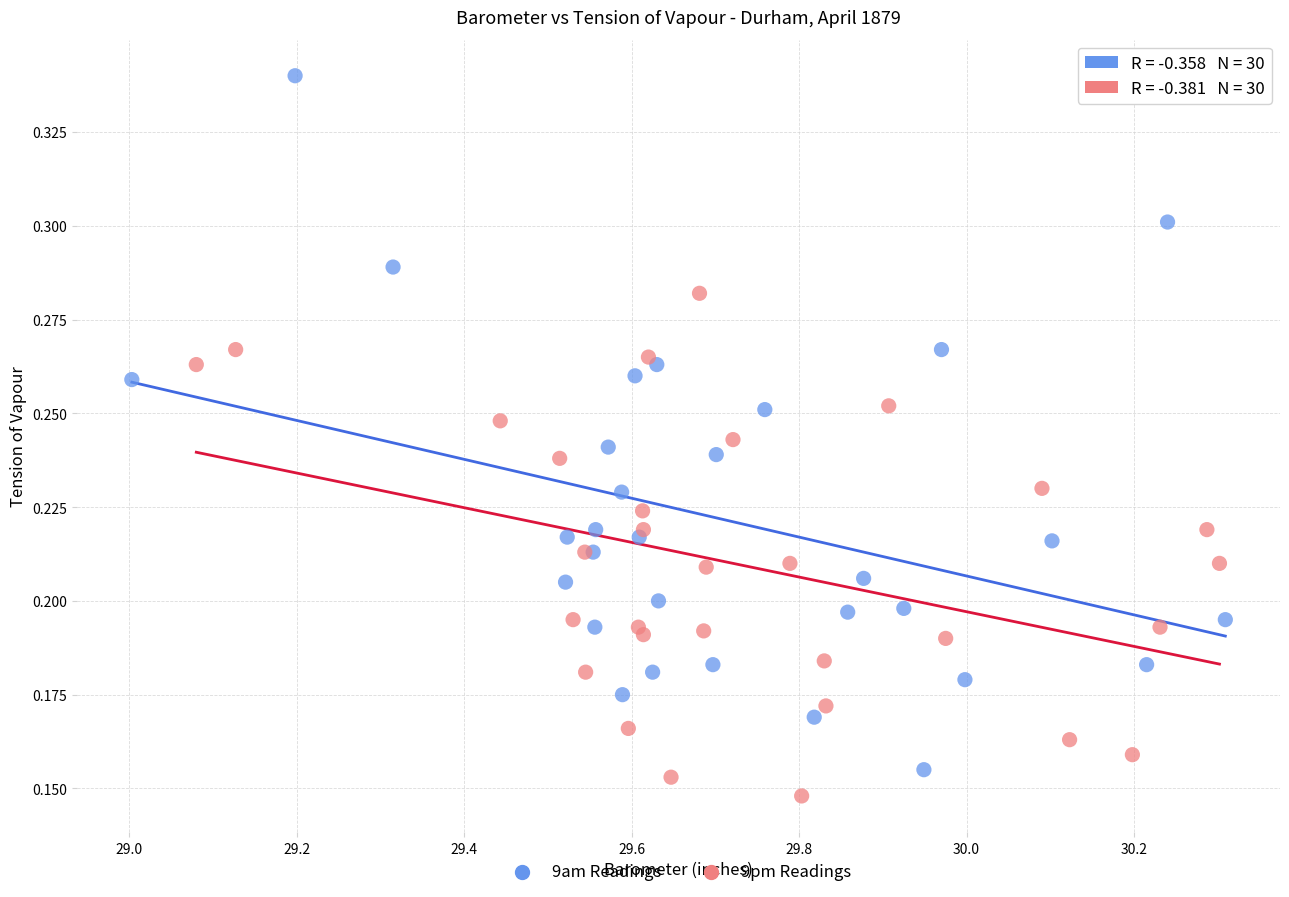

Which series contains the lowest Y value?

9pm Readings